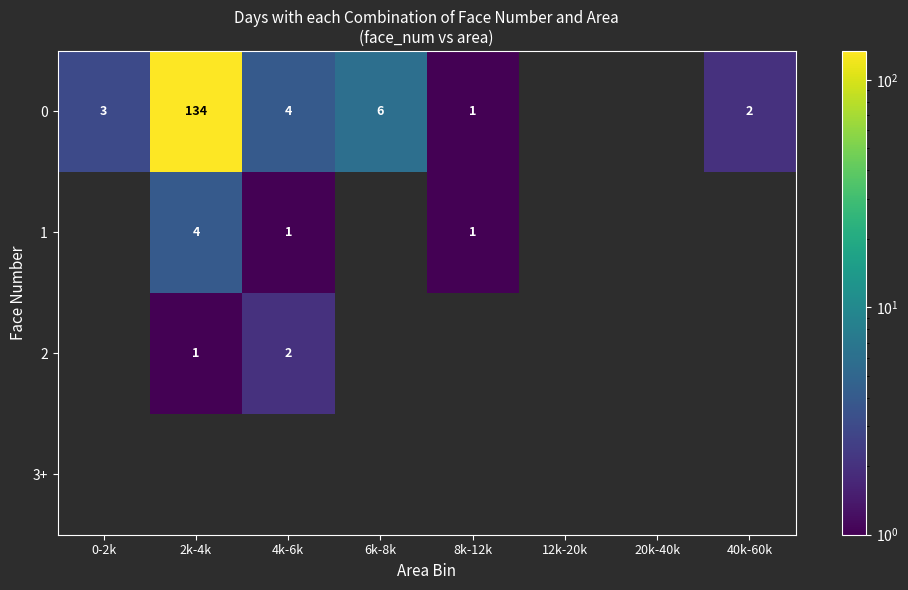

The 0 series shows 6 at 6k-8k. True or false?

True